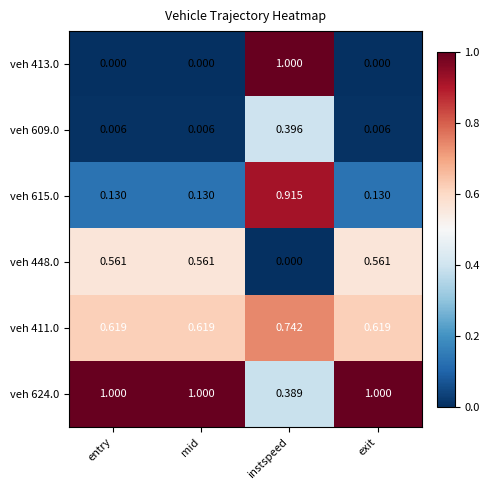

Which category has the lowest value in the veh 624.0 series?

instspeed